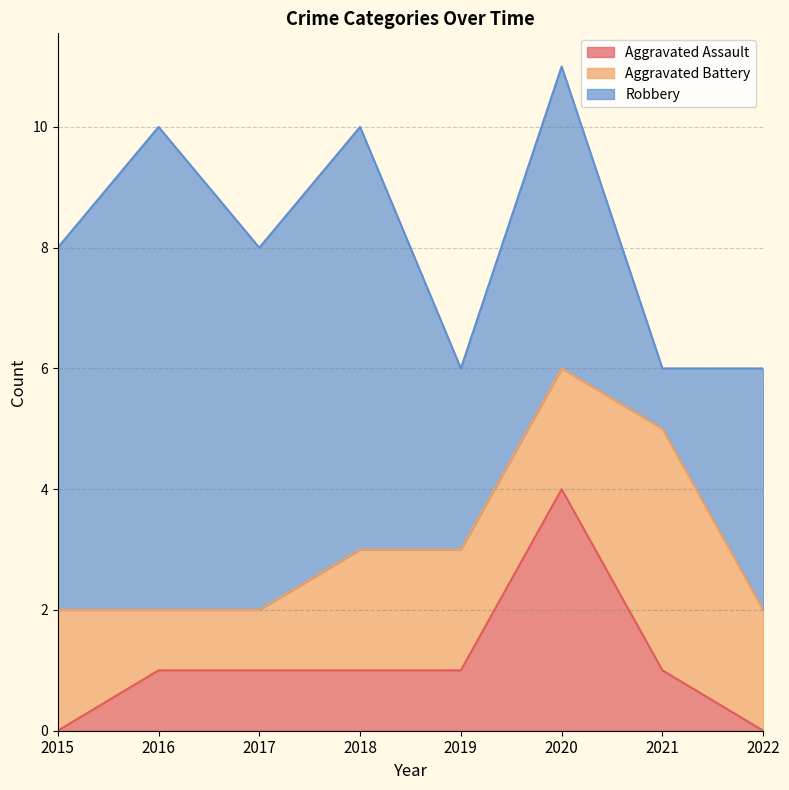

At which label is Aggravated Assault closest to 2?

2016